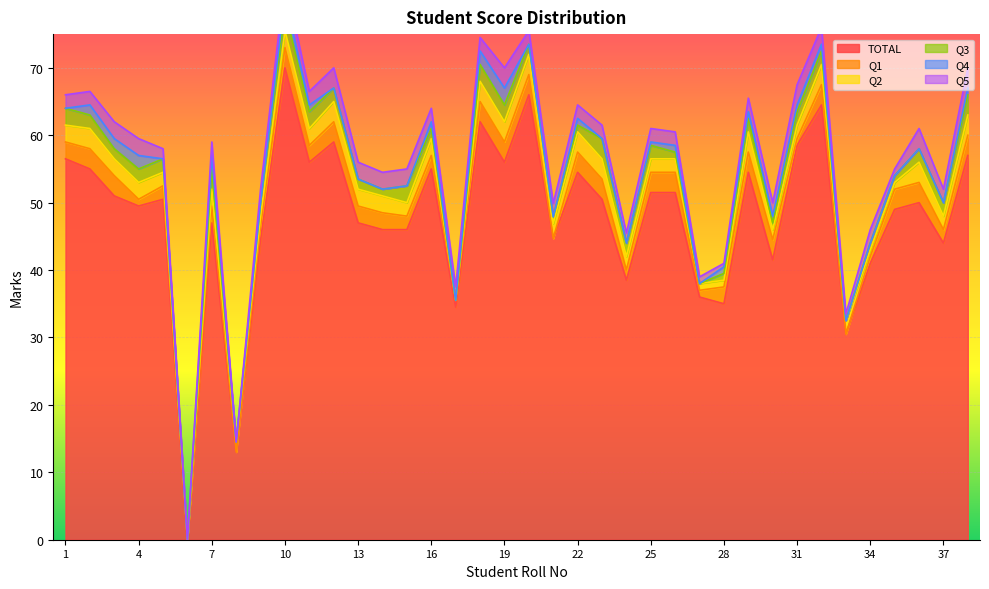

Is it true that Q3 equals 2.8 at 32?

False